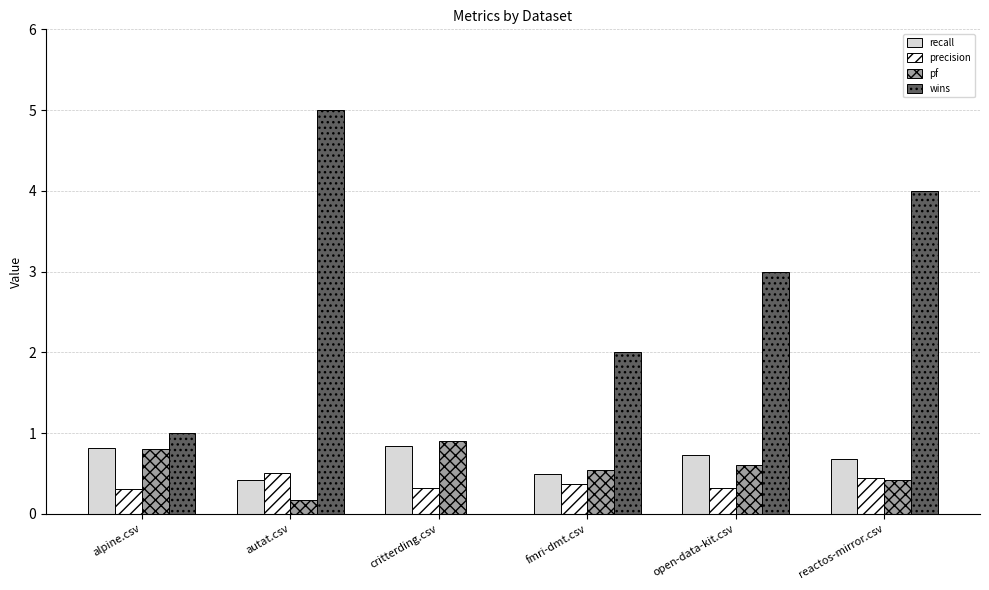

Reading left to right, list all the values displayed in this chart.

recall: 0.8	0.4	0.8	0.5	0.7	0.7
precision: 0.3	0.5	0.3	0.4	0.3	0.5
pf: 0.8	0.2	0.9	0.5	0.6	0.4
wins: 1.0	5.0	0.0	2.0	3.0	4.0